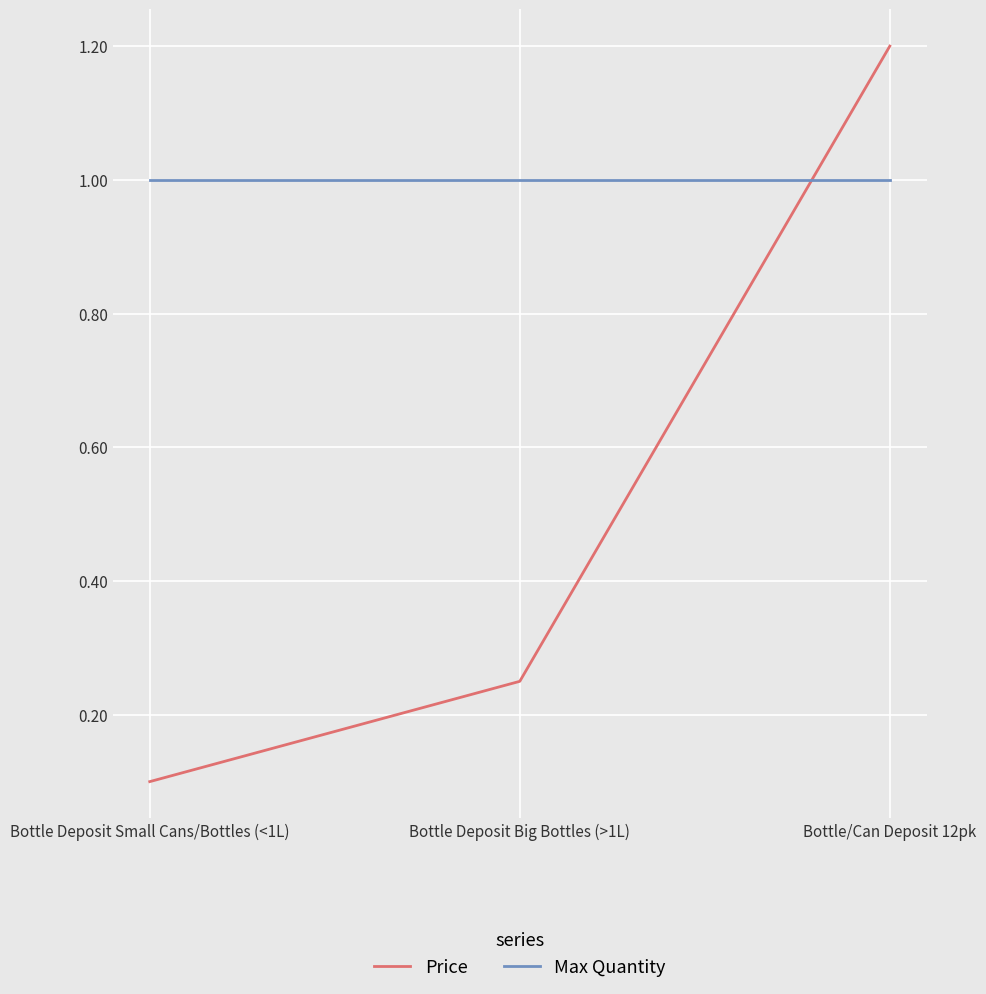

List the series in order of their peak value, highest first.

Price, Max Quantity